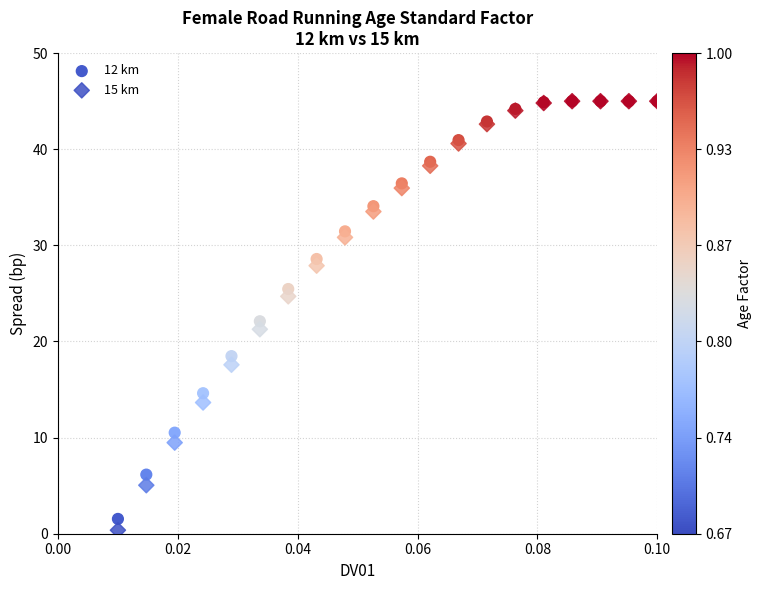

Which series contains the lowest Y value?

15 km